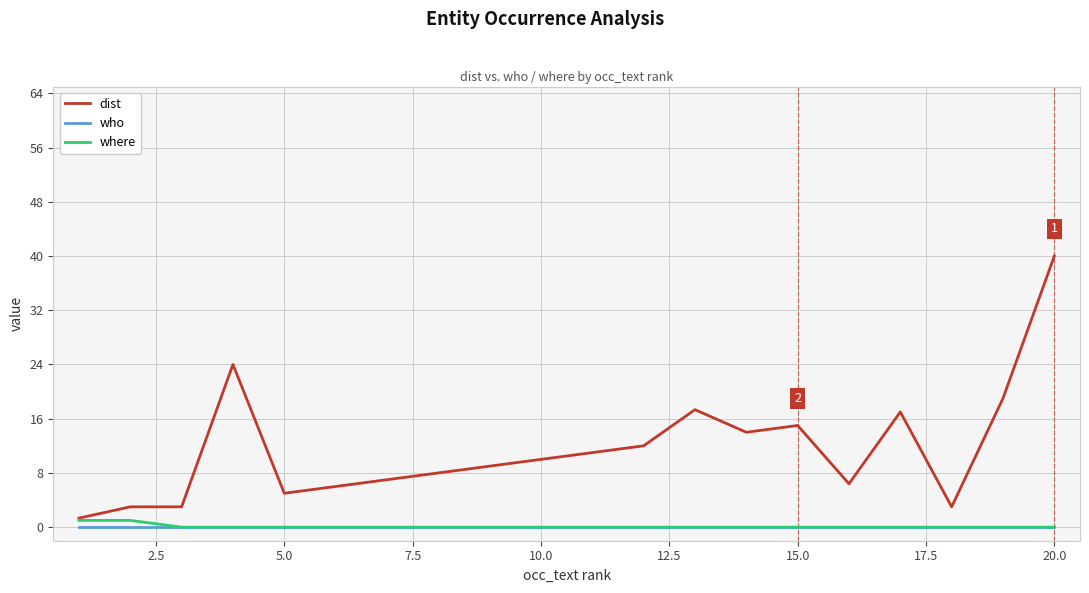

Which series has the largest range (max minus min)?

dist